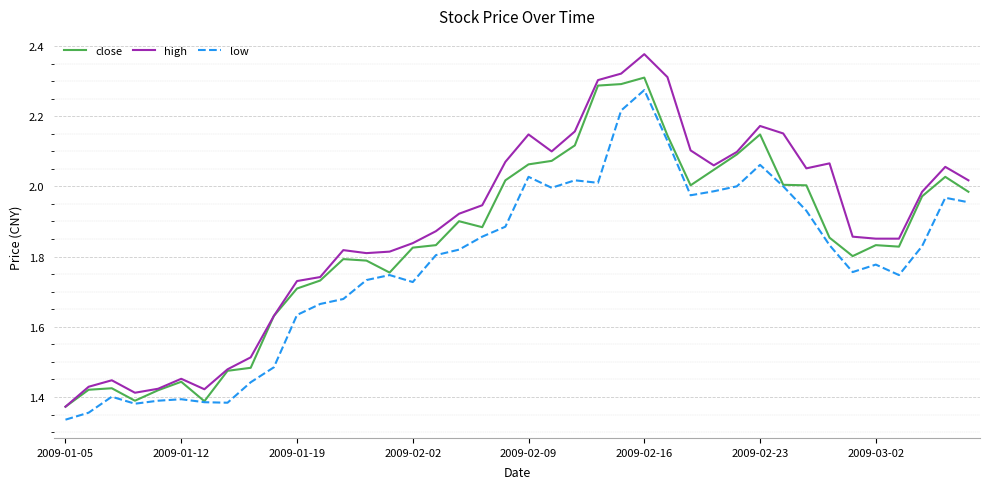

Which series has the widest spread of values?

high